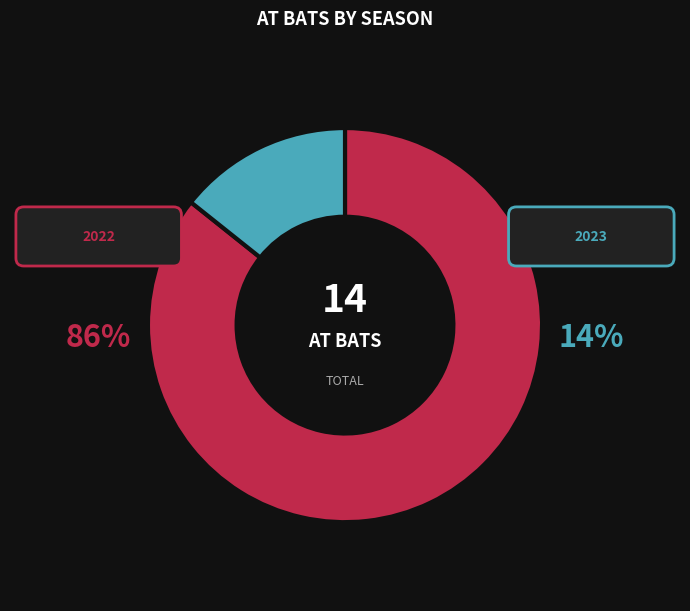

How much of the chart is everything except 2022?

14.3%